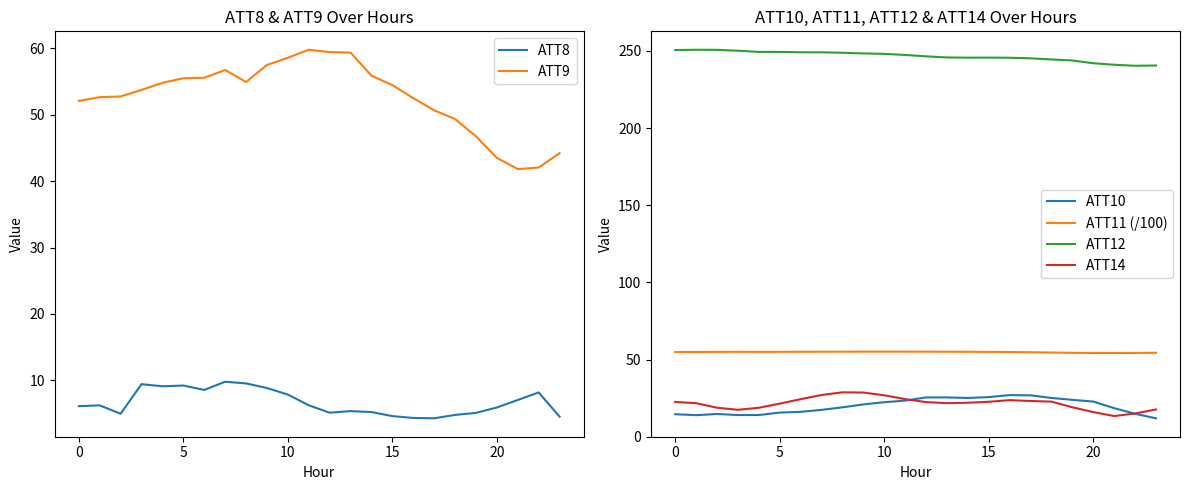

Which series has the largest total across all categories?

ATT12